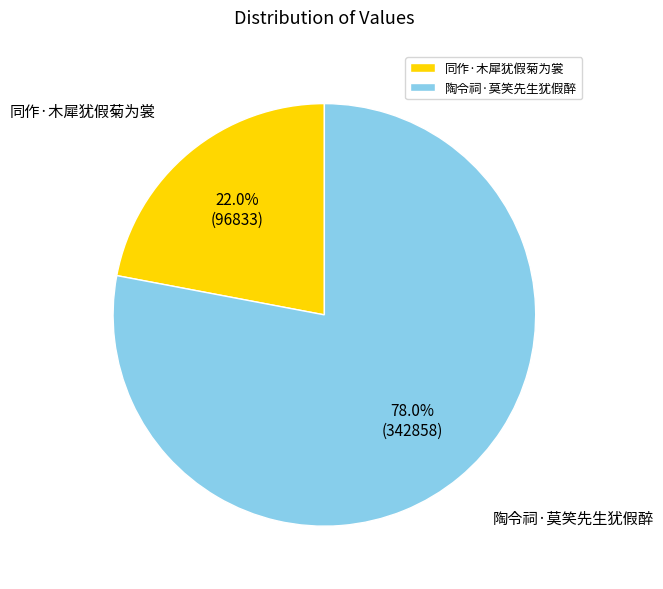

Does any single category account for the majority?

Yes